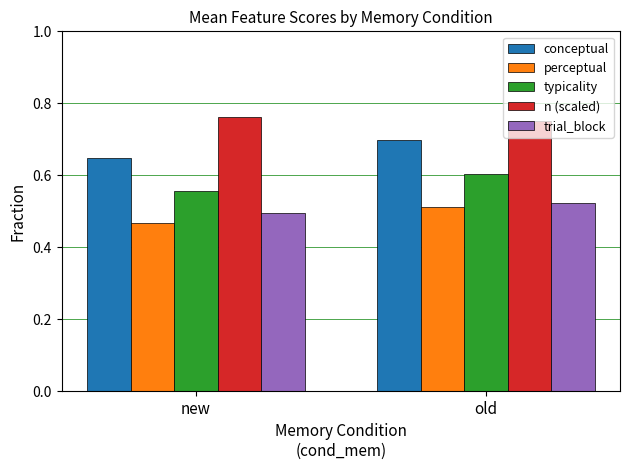

Which label corresponds to the smallest value in the chart?

new